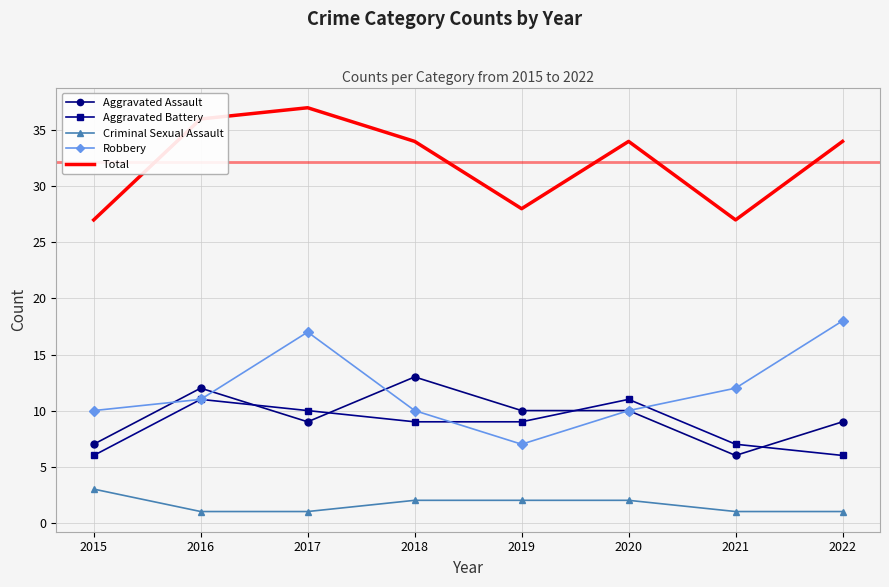

Reading right to left, list all the values displayed in this chart.

Aggravated Assault: 9	6	10	10	13	9	12	7
Aggravated Battery: 6	7	11	9	9	10	11	6
Criminal Sexual Assault: 1	1	2	2	2	1	1	3
Robbery: 18	12	10	7	10	17	11	10
Total: 34	27	34	28	34	37	36	27